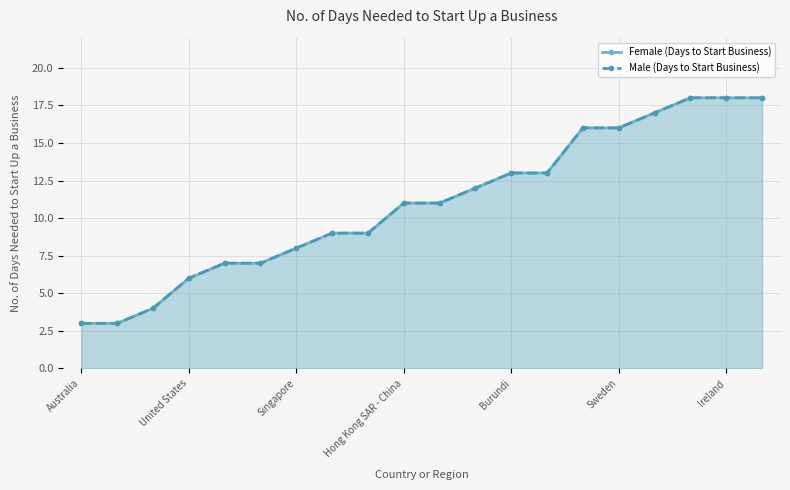

What is the difference between the Female (Days to Start Business) values at 19 and 13?

5